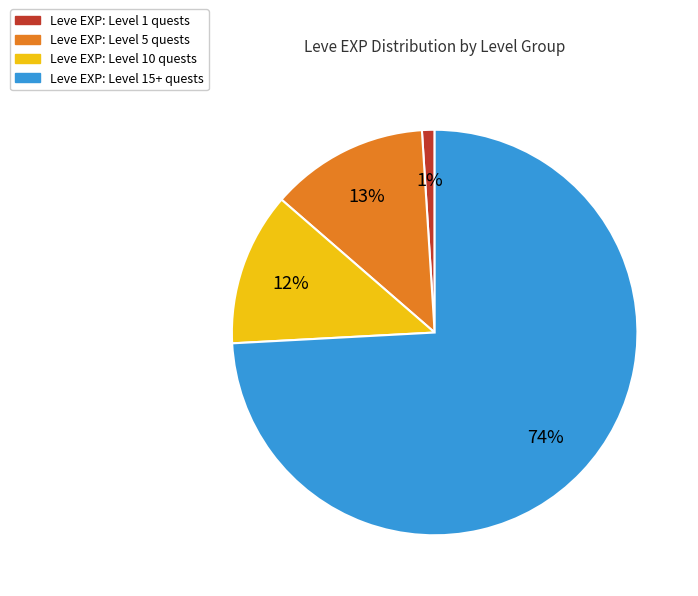

To the nearest percent, what is the average slice percentage?

25%